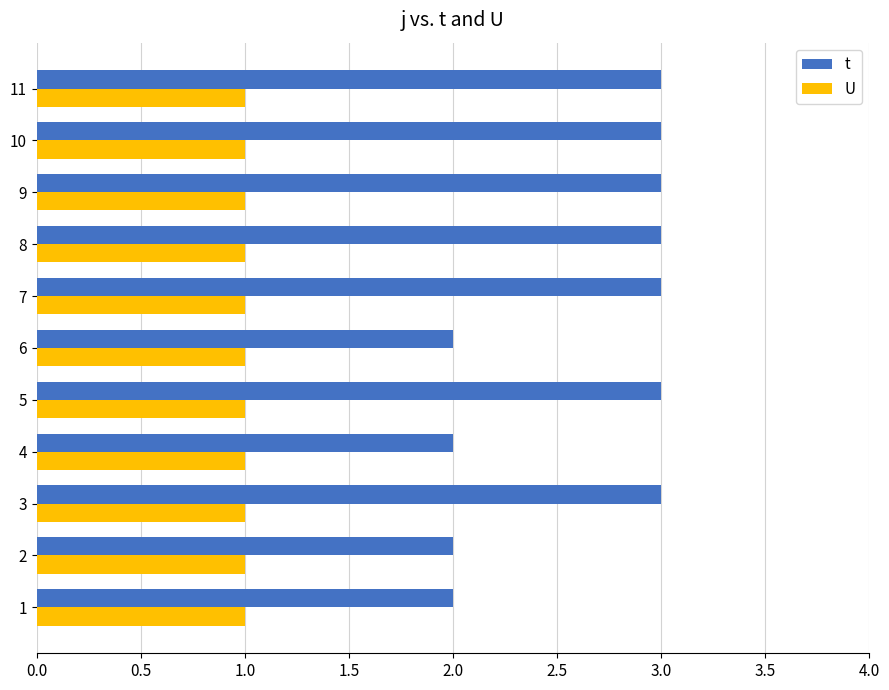

List the series in order of their overall mean, lowest first.

U, t